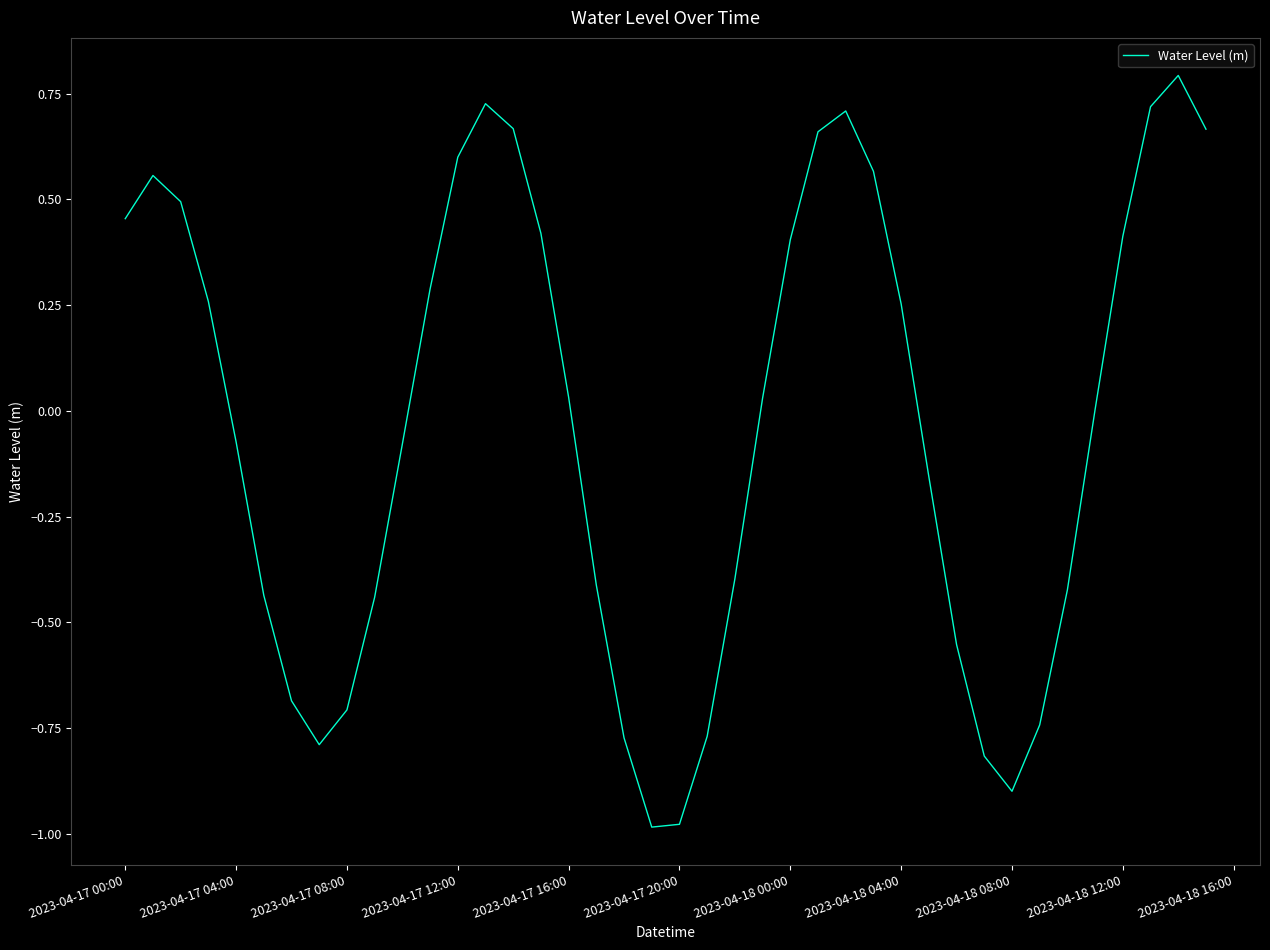

Does the chart display data point markers on the line(s)?

No